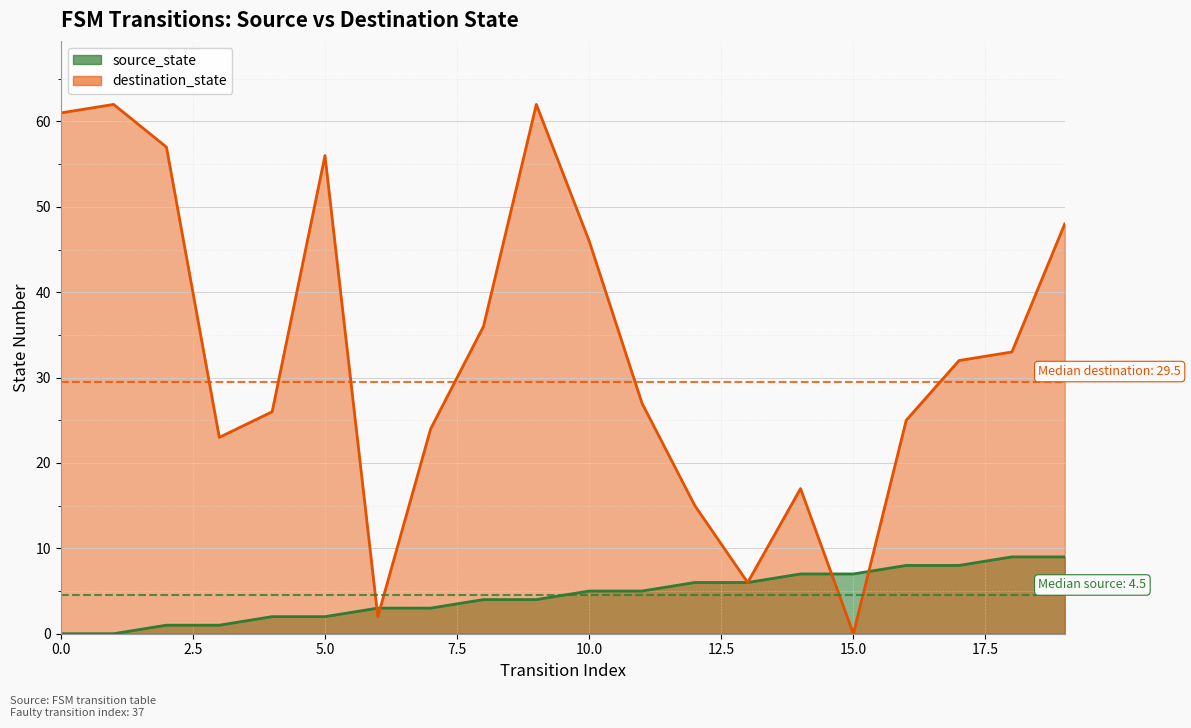

How many times do source_state and destination_state cross each other?

4